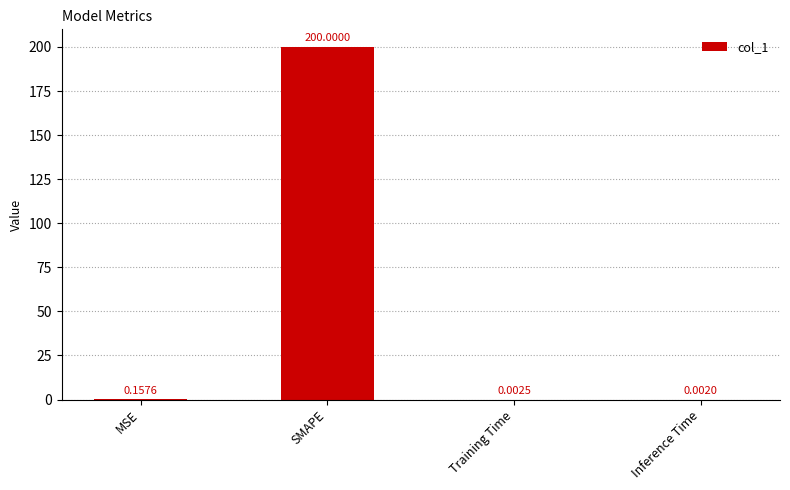

How many distinct data groups are displayed?

1